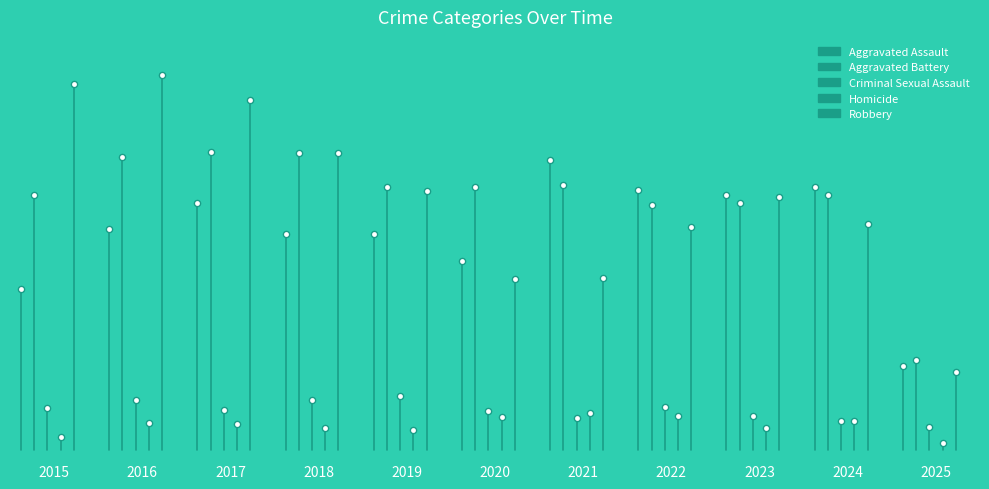

At which category is the sum across all series the highest?

2016